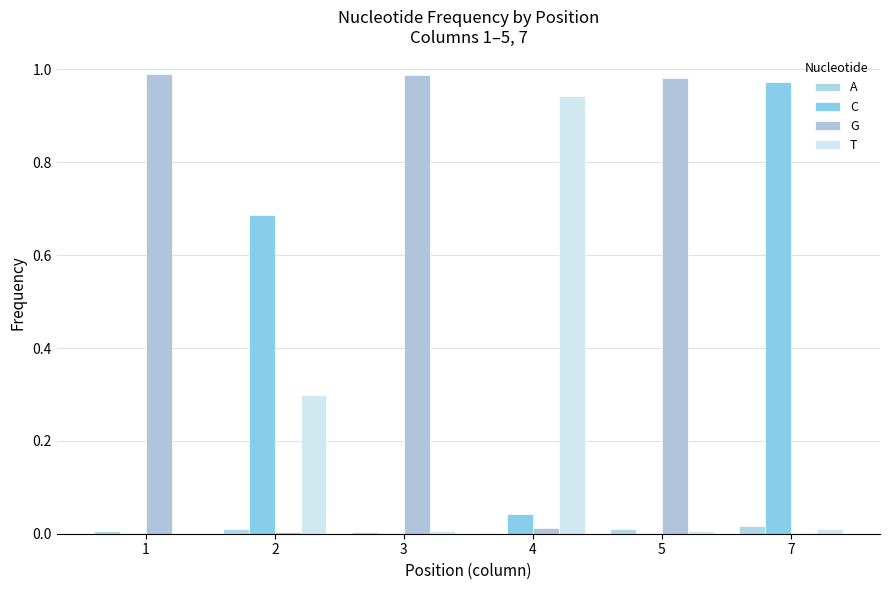

How many groups of bars are there?

6